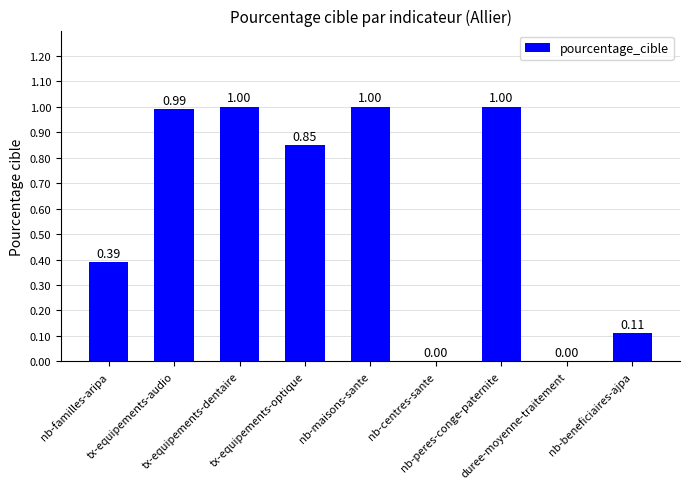

True or false: the data shows 11 at nb-beneficiaires-ajpa.

True